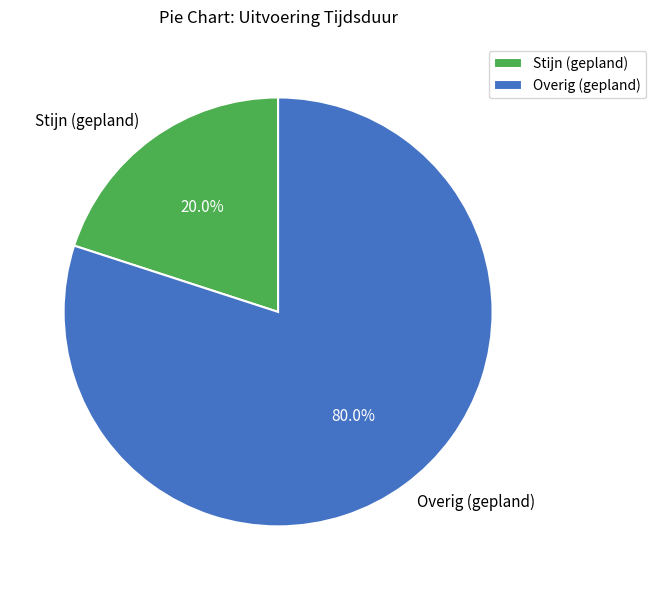

What percentage is NOT represented by Overig (gepland)?

20.0%